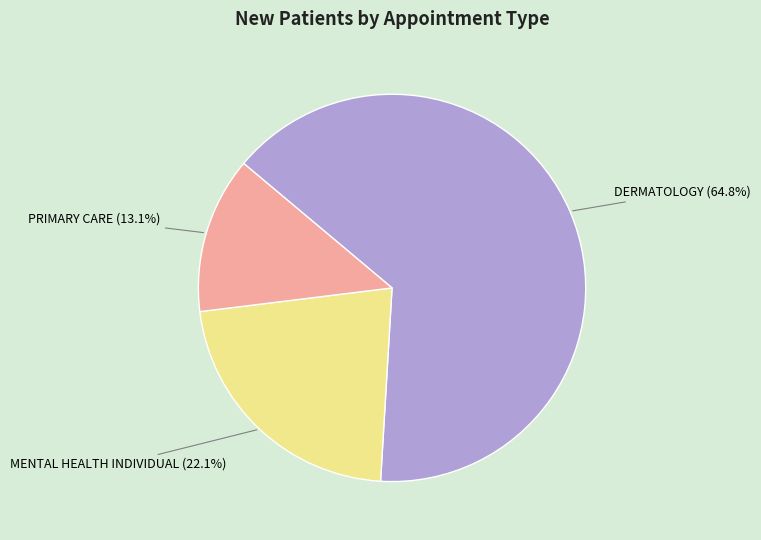

Rank the categories by value from highest to lowest.

DERMATOLOGY, MENTAL HEALTH INDIVIDUAL, PRIMARY CARE